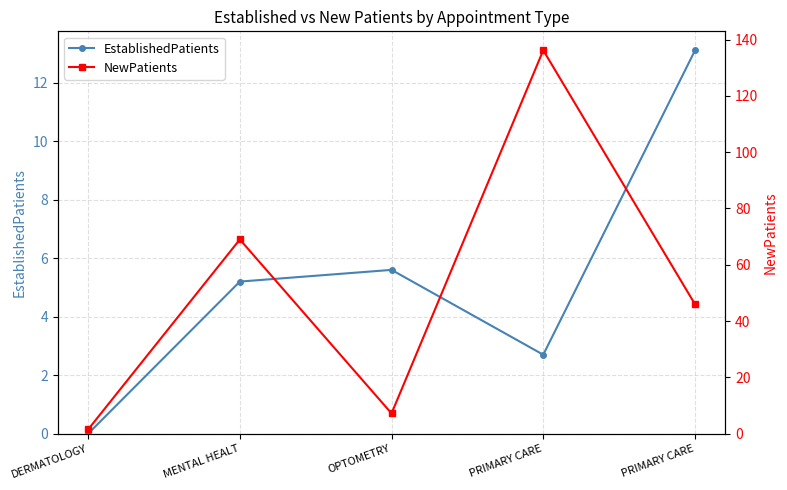

Reading left to right, list all the values displayed in this chart.

EstablishedPatients: 0.0	5.2	5.6	2.7	13.1
NewPatients: 1.5	69.0	7.2	136.2	46.0